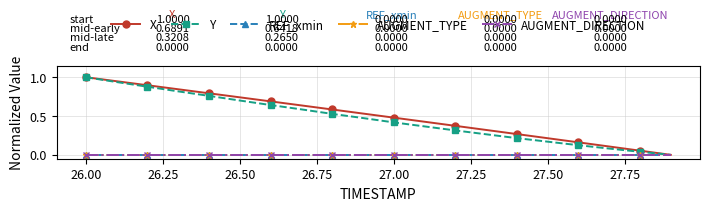

Which series has the largest range (max minus min)?

X